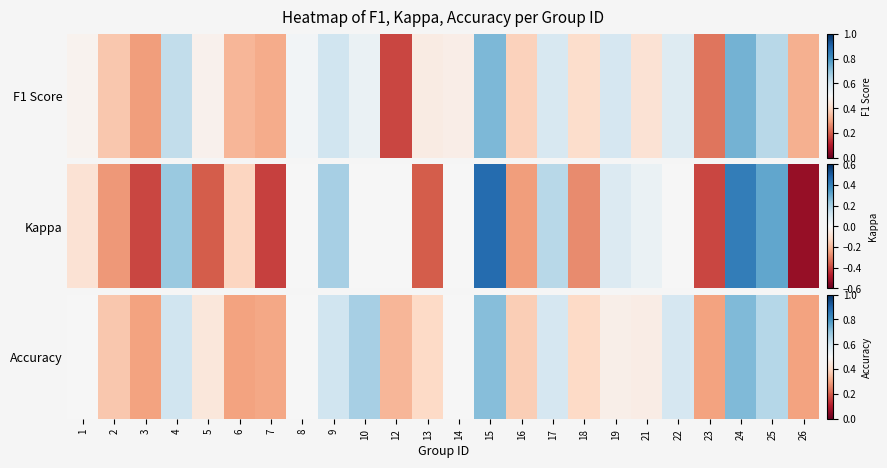

What is the sum of the values at 15 and 4?

1.3